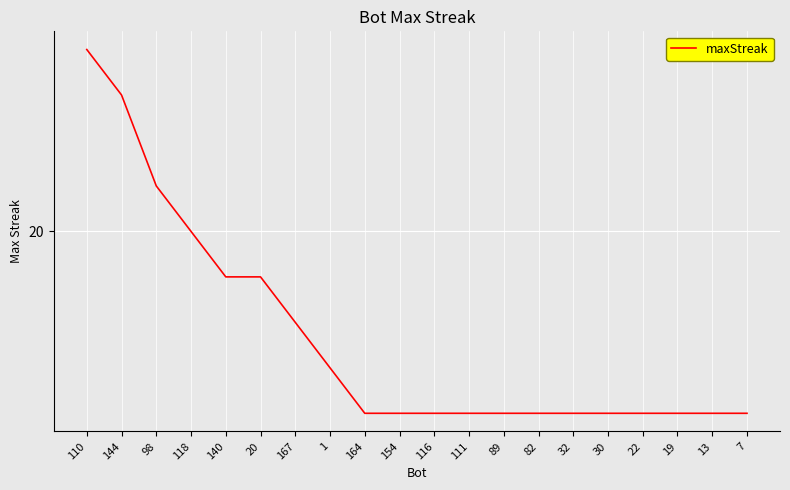

Rank the categories by value from highest to lowest.

110, 144, 98, 118, 140, 20, 167, 1, 164, 154, 116, 111, 89, 82, 32, 30, 22, 19, 13, 7